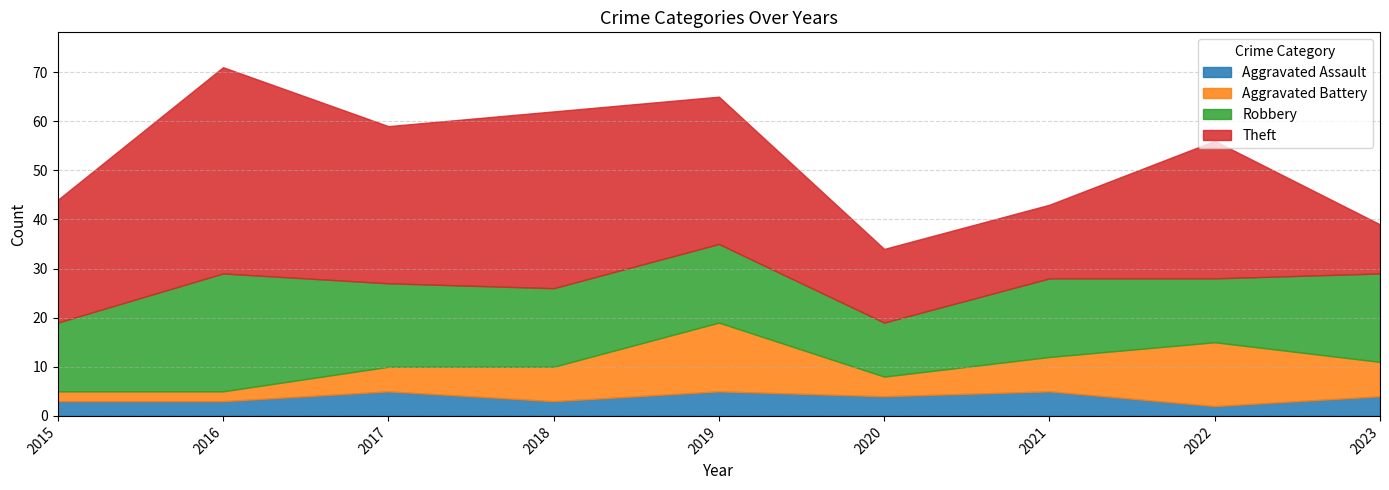

What are all the series names shown in the legend?

Aggravated Assault, Aggravated Battery, Robbery, Theft